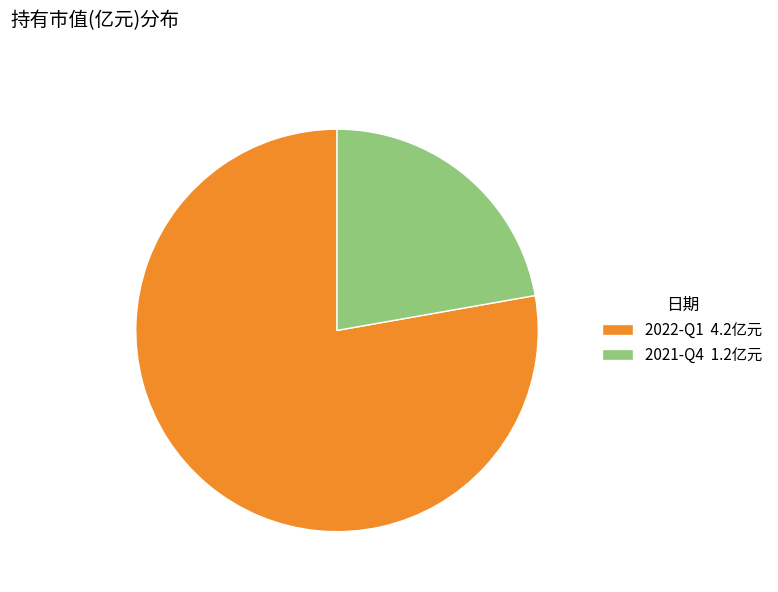

How many segments does this pie chart have?

2